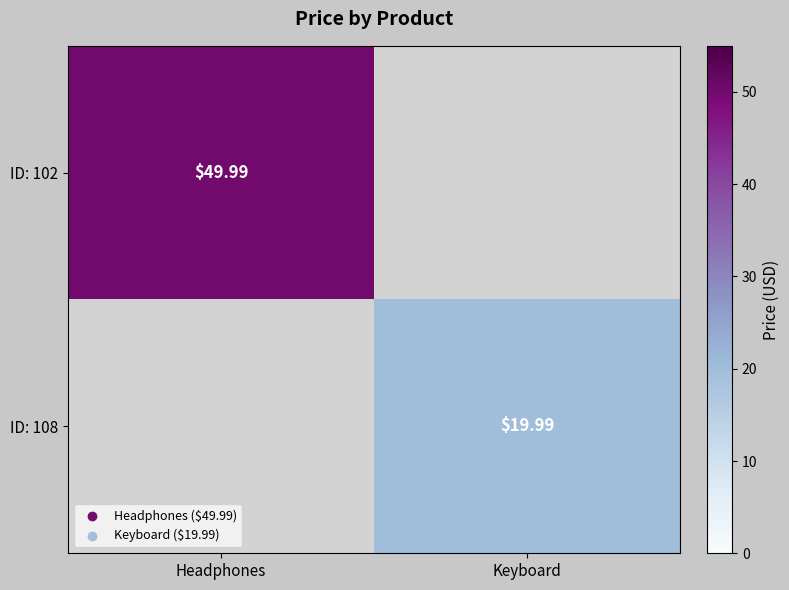

True or false: ID: 108 has a value of 20.0 at Keyboard.

True